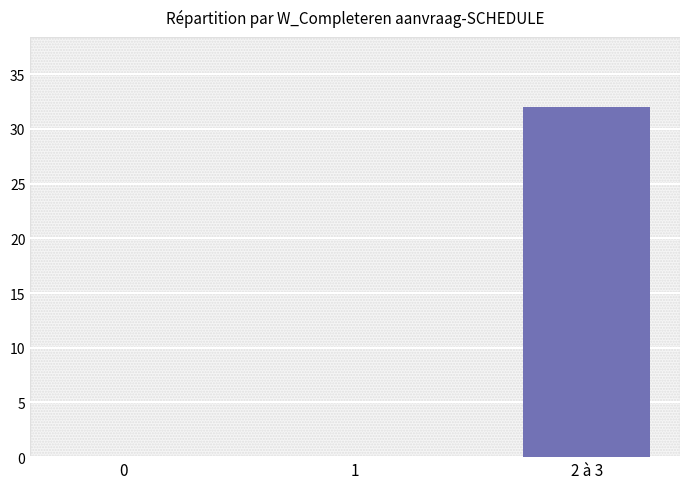

The chart shows a value of 20 at 1. True or false?

False